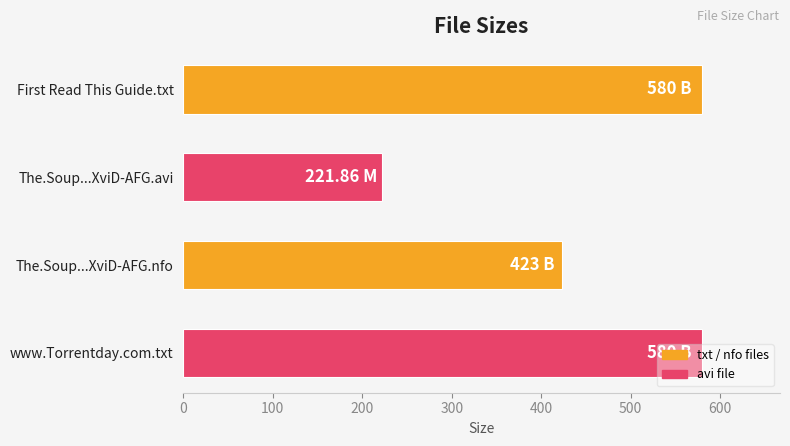

What is the sum of the values at The.Soup...XviD-AFG.avi and www.Torrentday.com.txt?

801.9